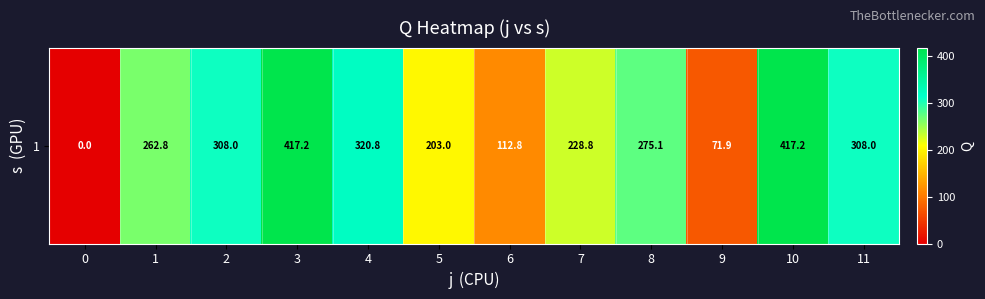

Count the number of values greater than 275.

6